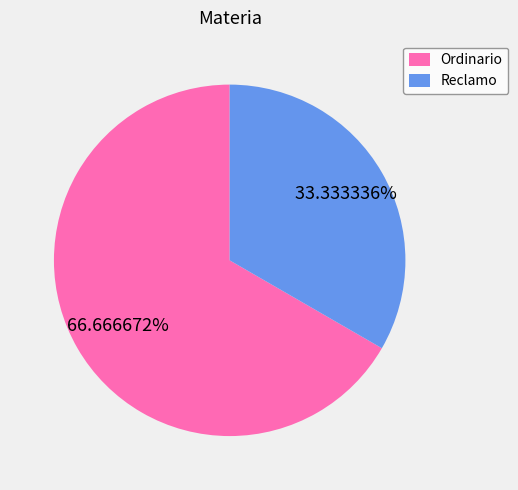

To the nearest percent, what is the difference between the Reclamo and Ordinario slice percentages?

33%